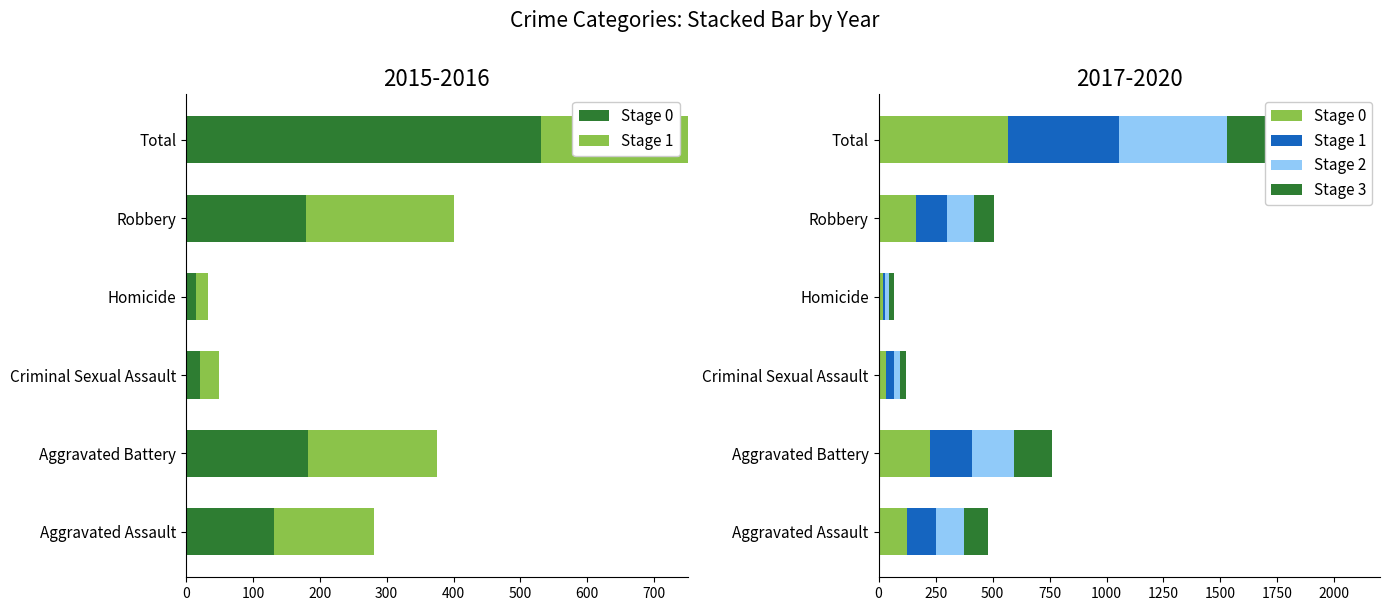

What are all the series names shown in the legend?

Stage 0, Stage 1, Stage 2, Stage 3